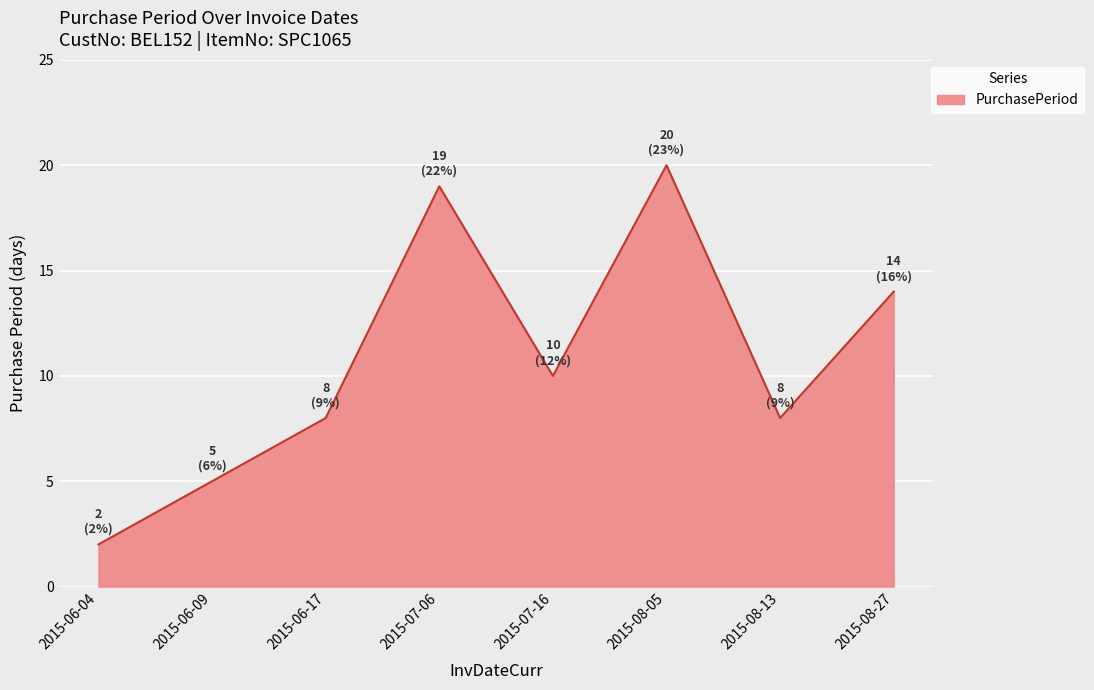

At which category does the data reach its first local peak?

2015-07-06